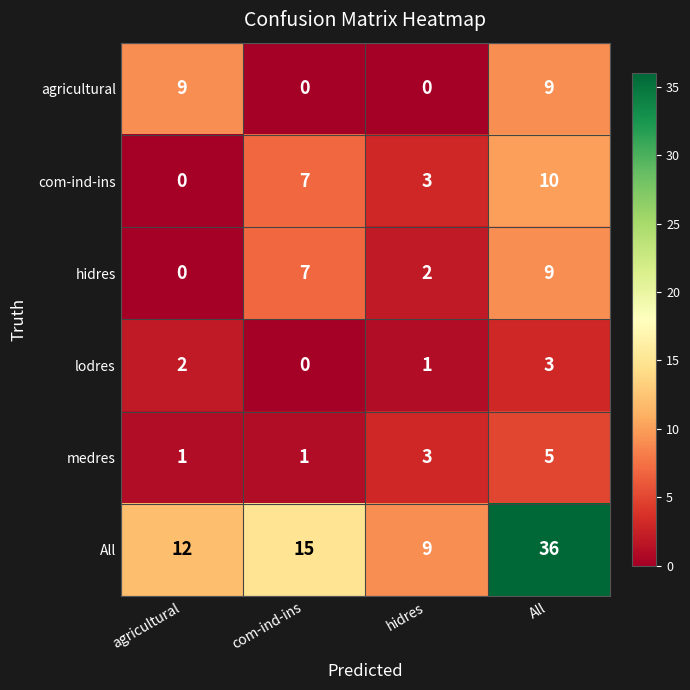

Which series has the largest total across all categories?

All